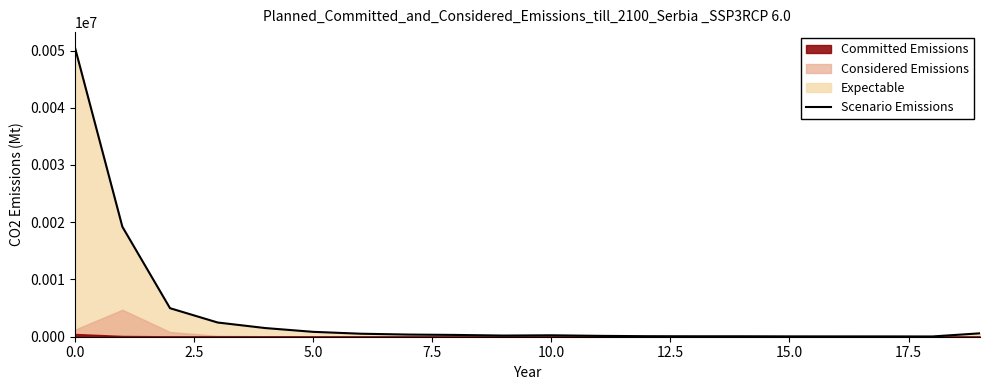

Reading right to left, transcribe all the data shown in this chart.

594	45	55	56	61	77	78	93	152	250	201	312	376	525	855	1513	2482	4984	19215	50679